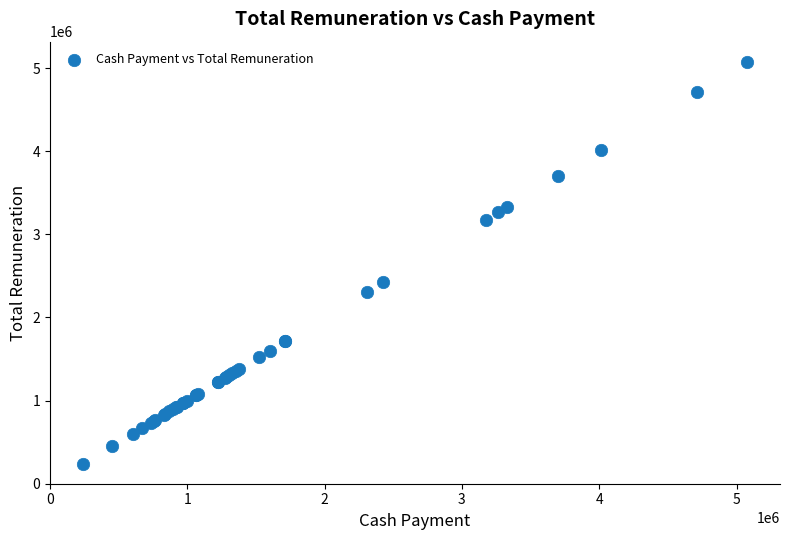

What Y value in the scatter plot is closest to 2657500?

2422500.0